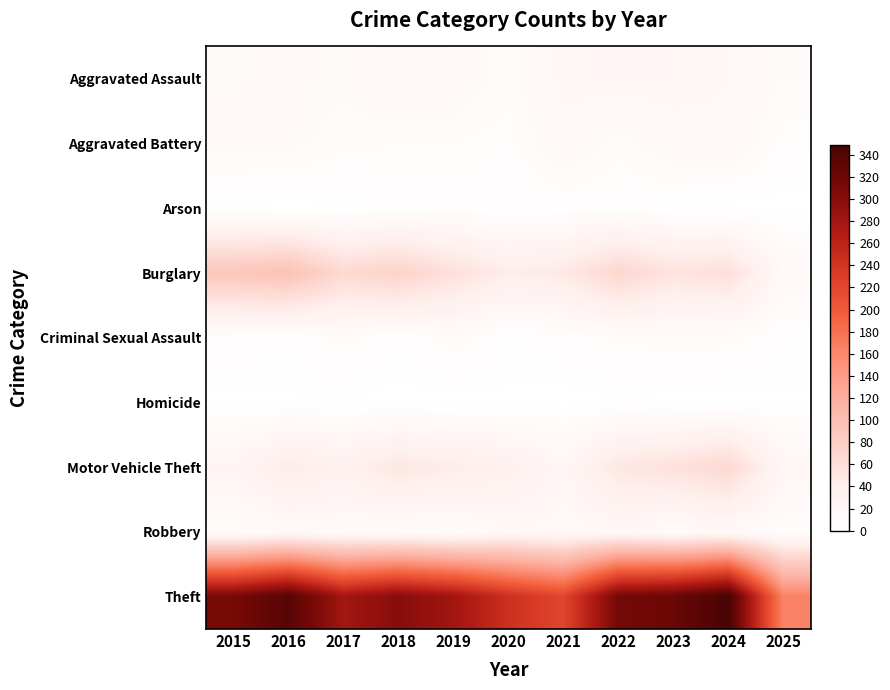

Between 2020 and 2022, which is larger?

2022